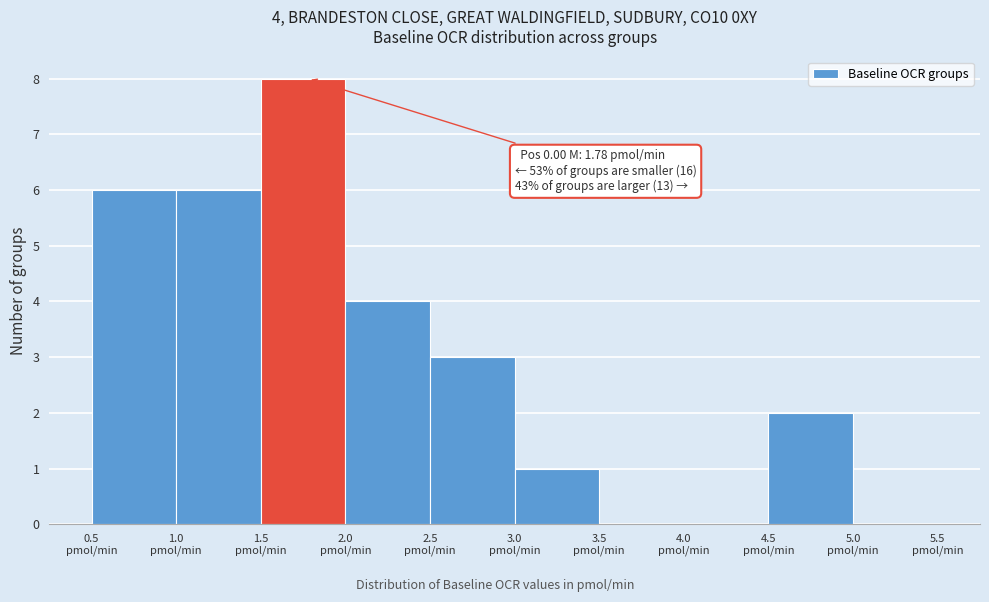

Over which range of the x-axis is the bar tallest?

1.5 to 2.0